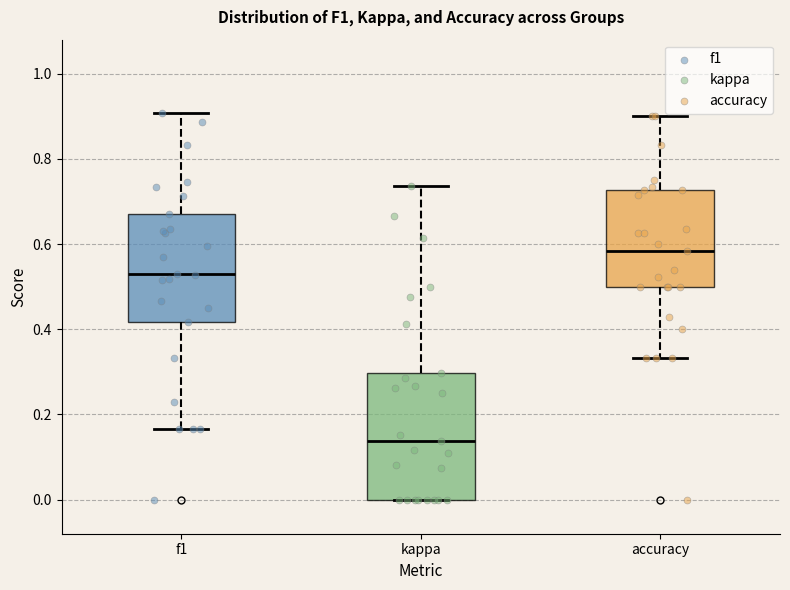

Where does the upper whisker of the box for f1 end on the y-axis? The values are not printed on the chart, so give them approximately, as read against the axis.

0.90